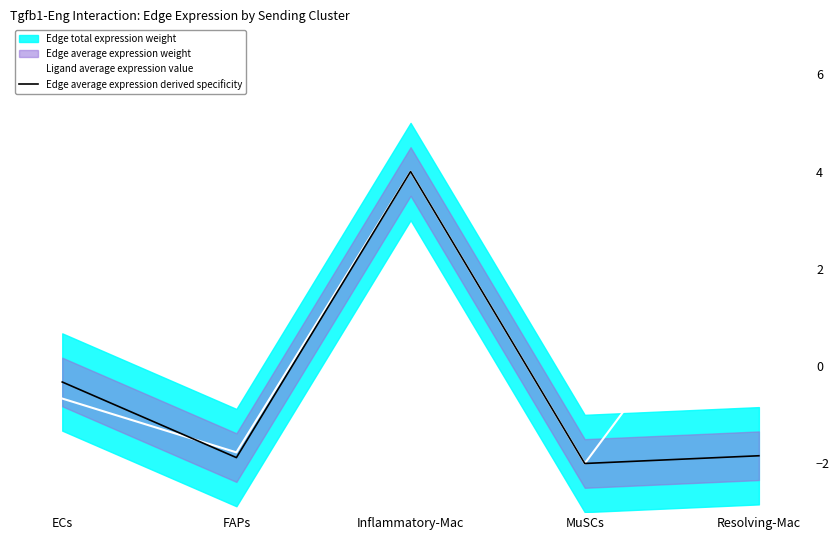

Reading right to left, transcribe all the data shown in this chart.

Ligand average expression value: 2.8	-2.0	4.0	-1.8	-0.7
Edge average expression derived specificity: -1.8	-2.0	4.0	-1.9	-0.3